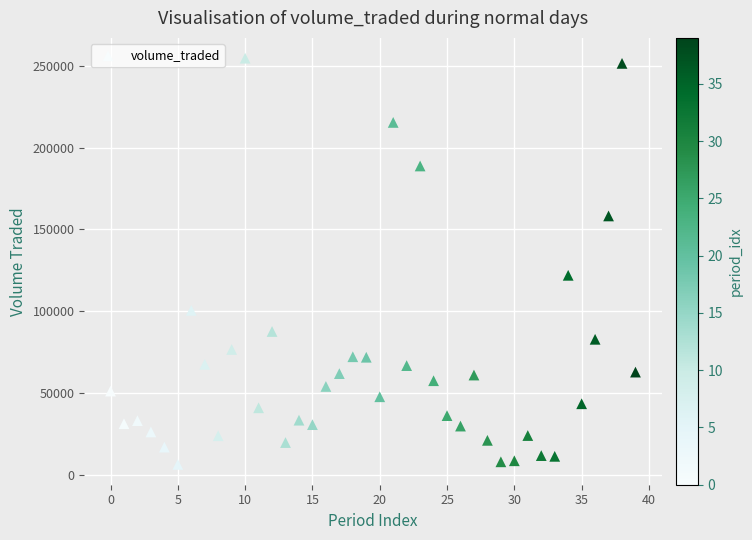

What is the range of Y values (max minus min)?

248401